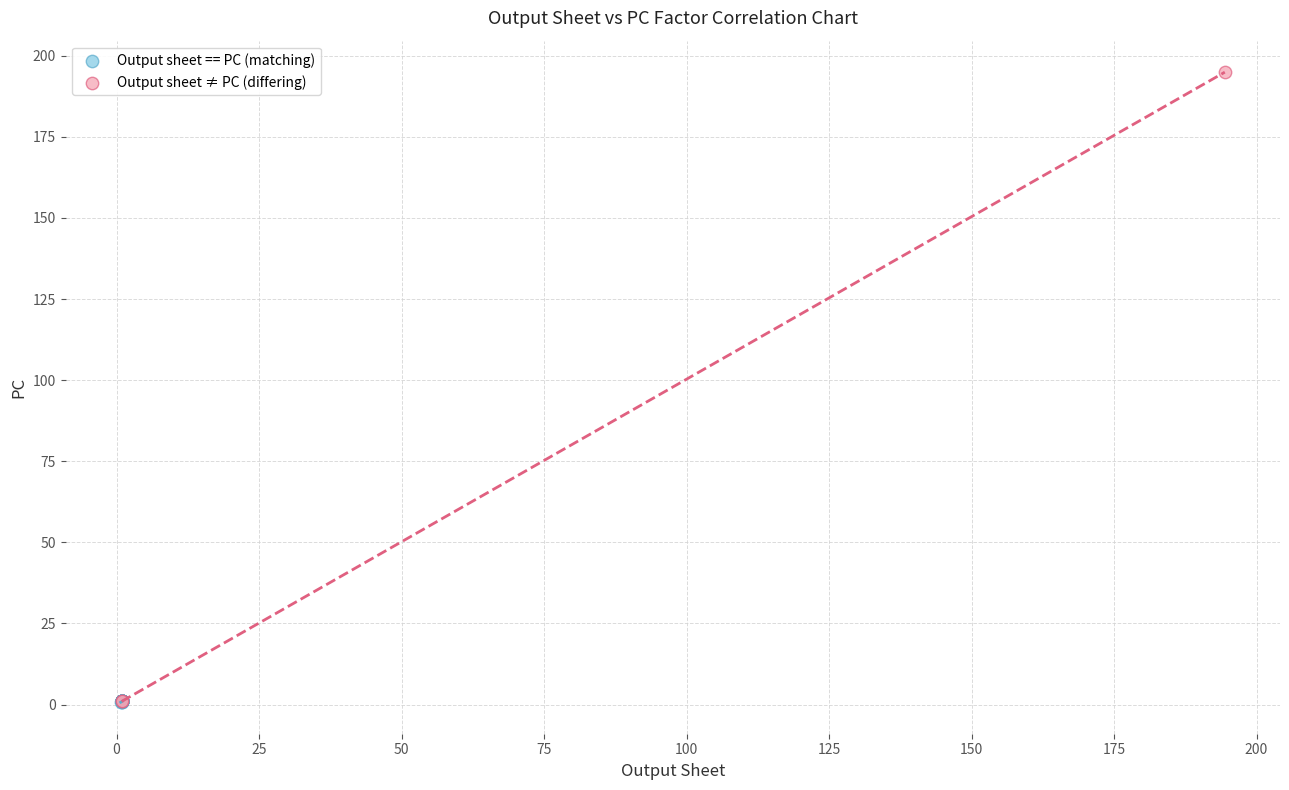

Which series contains the highest Y value?

Output sheet ≠ PC (differing)